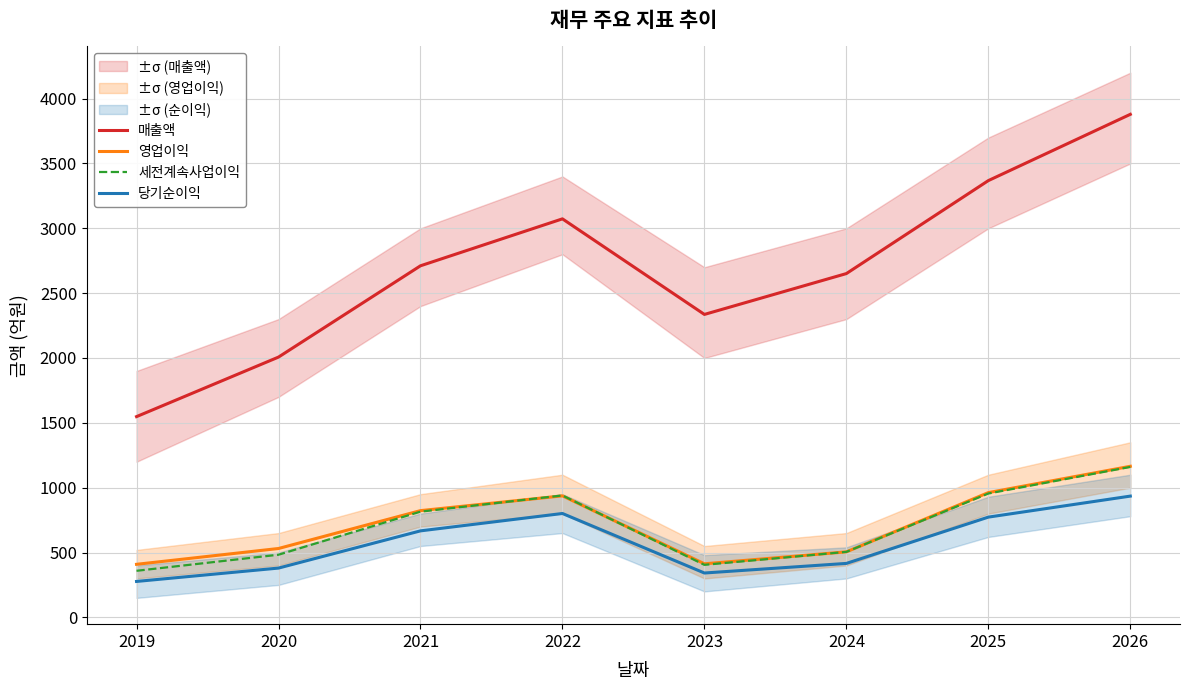

Is it true that 세전계속사업이익 equals 1330 at 2025?

False